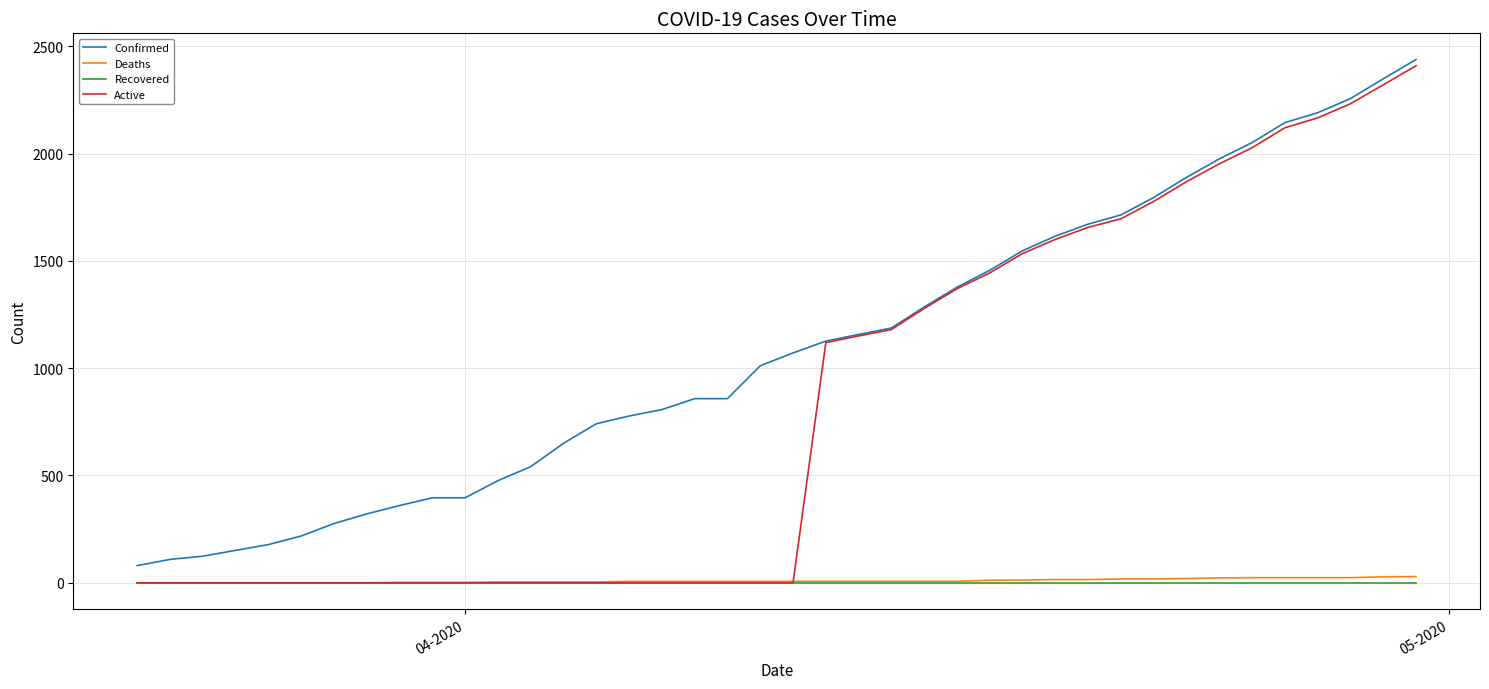

Which series has the largest range (max minus min)?

Active